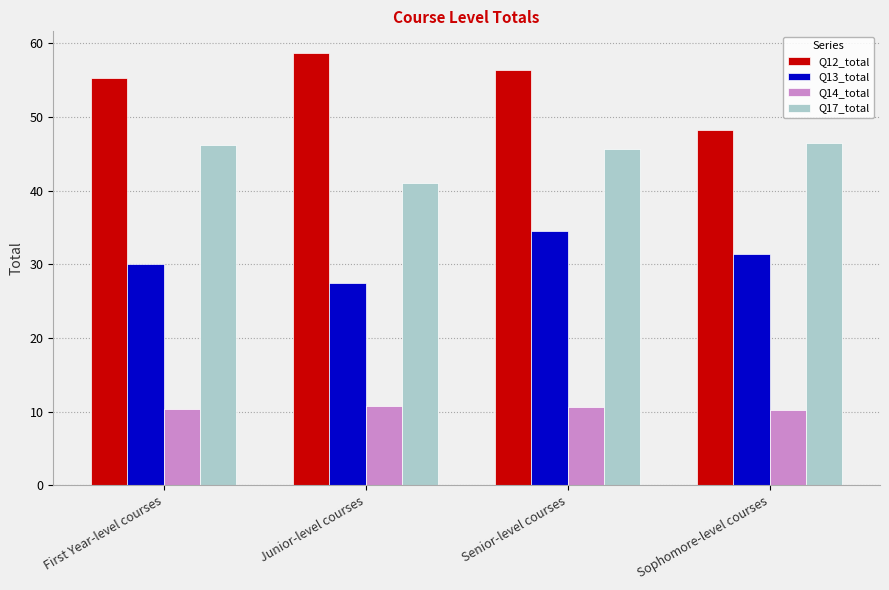

What is the total value across all series at Sophomore-level courses?

136.3